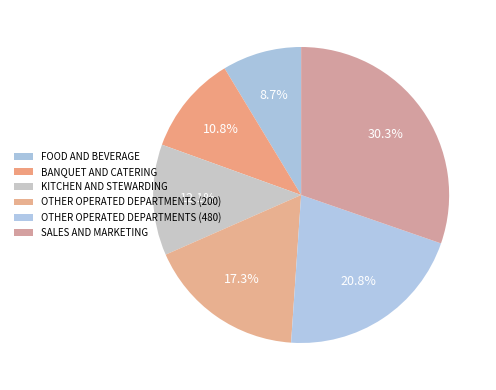

To the nearest percent, what is the combined percentage of SALES AND MARKETING and OTHER OPERATED DEPARTMENTS (480)?

51%